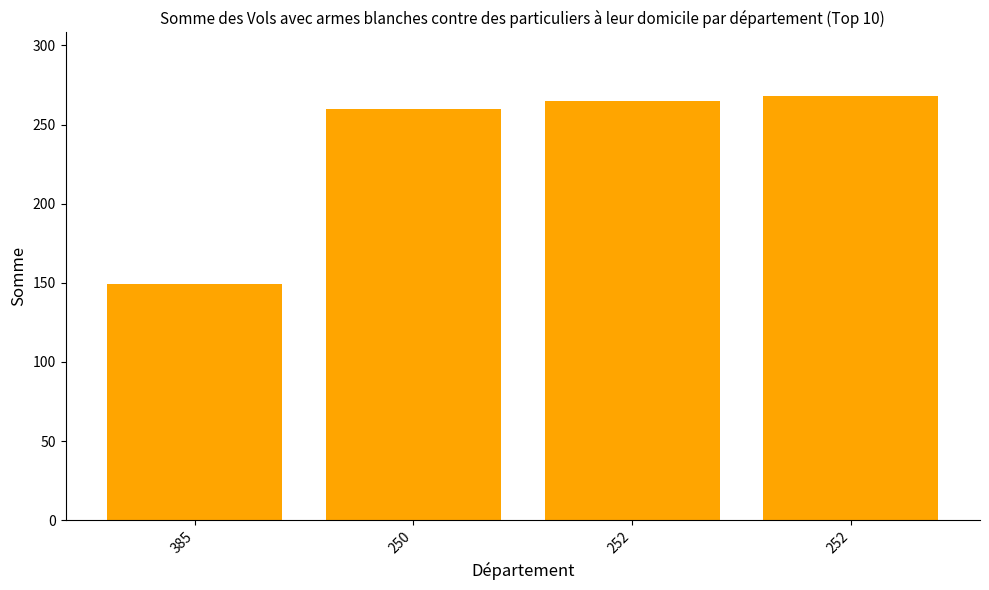

List the labels in order of value, smallest first.

385, 250, 252, 252